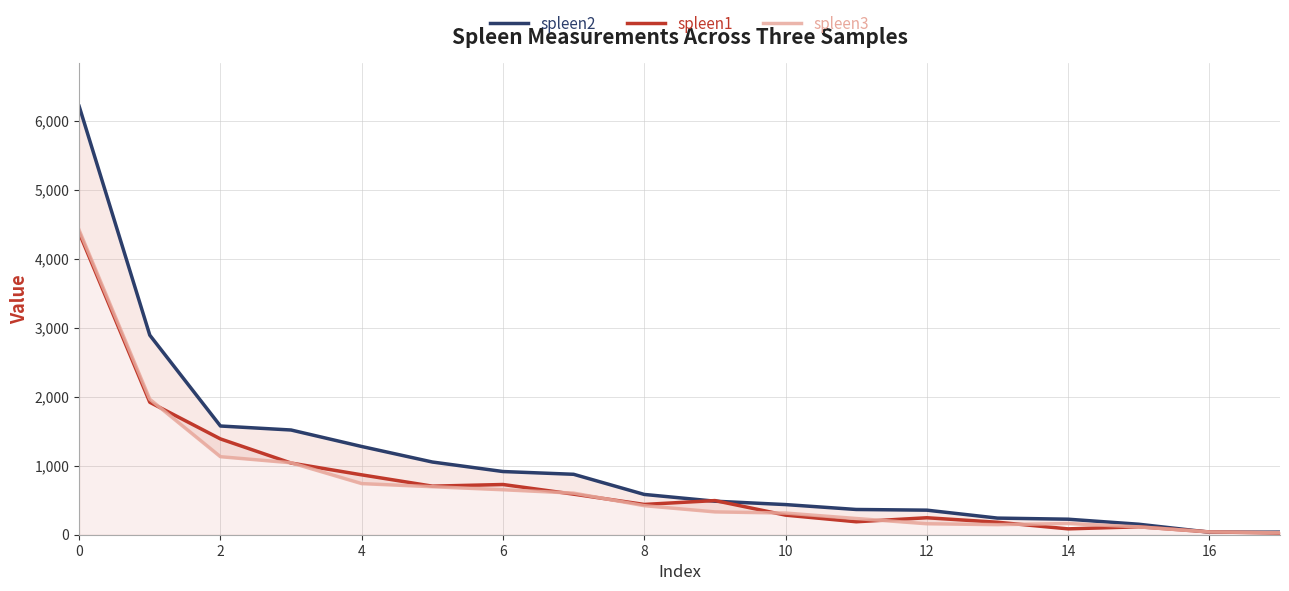

How many data points does each series have?

18